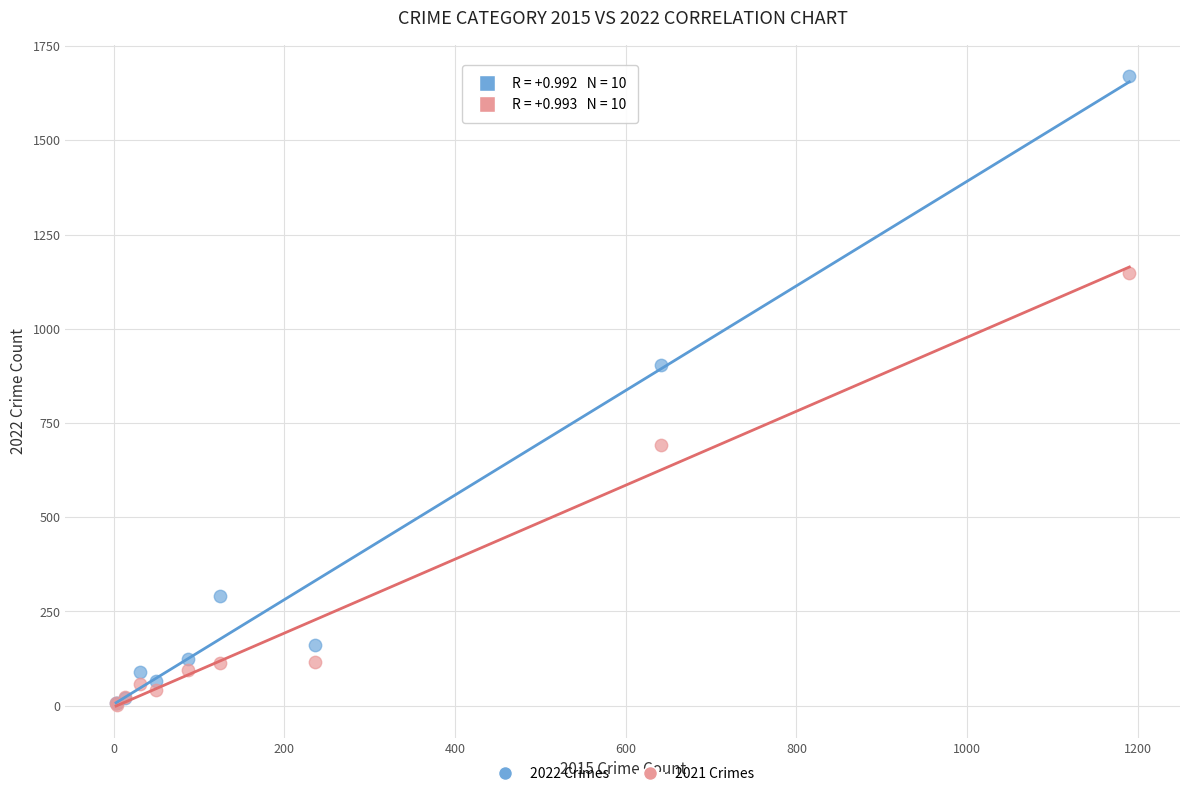

Which series has the widest spread of Y values?

2022 Crimes